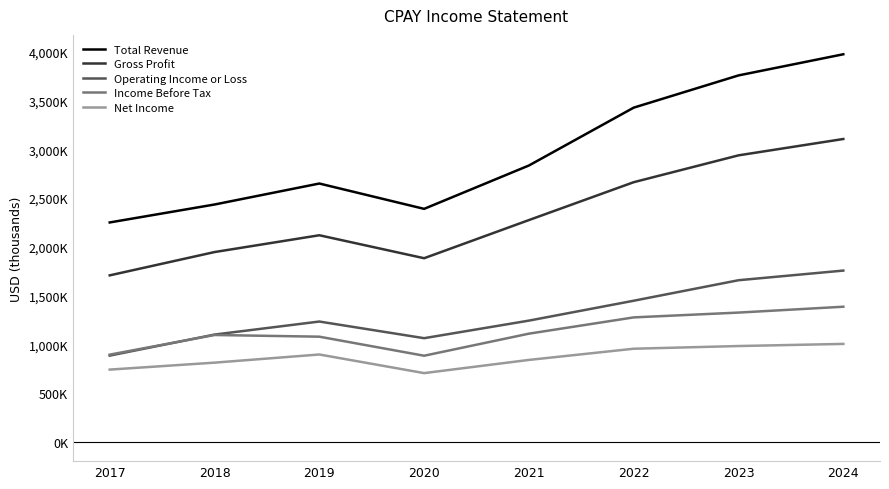

In Total Revenue, how many points are higher than both neighbors (excluding endpoints)?

1